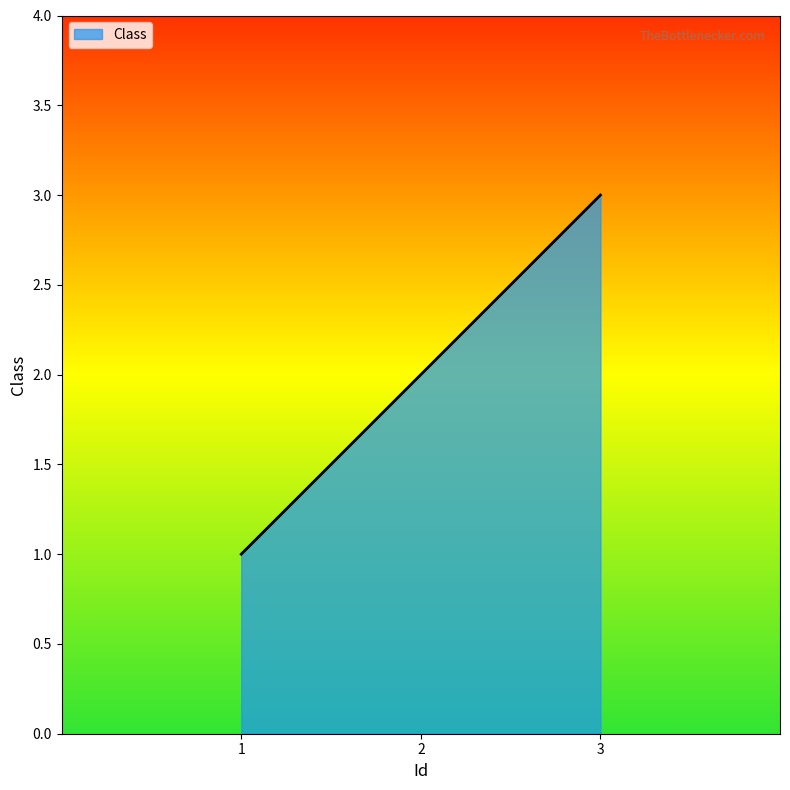

What is the maximum value shown in the chart?

3